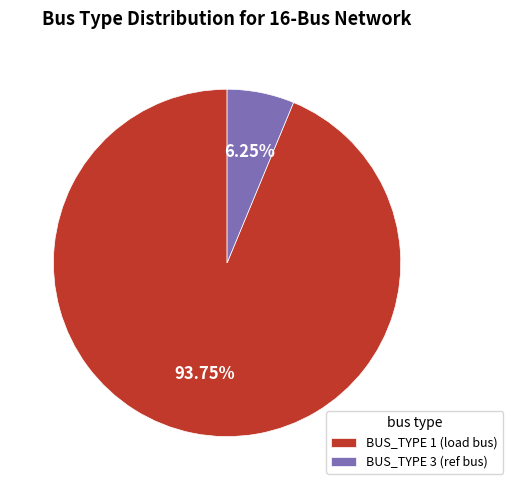

Count the number of slices in the pie.

2